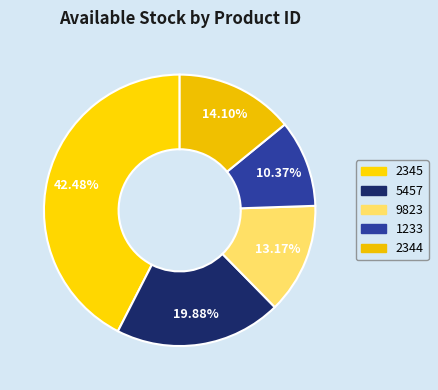

How many segments does this pie chart have?

5